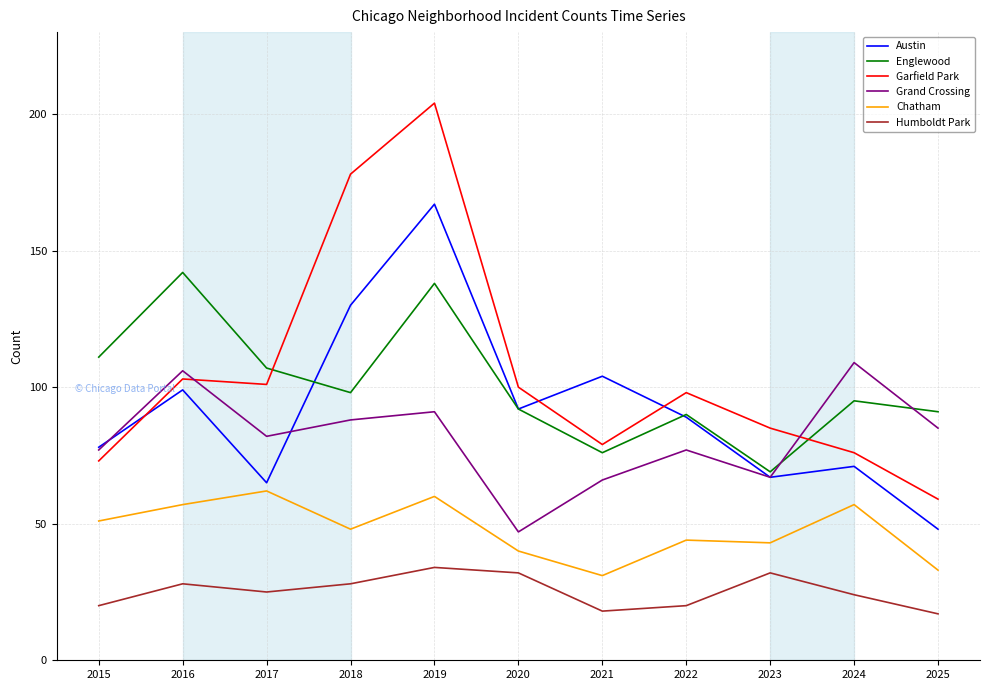

What is the total value across all series at 2022?

418